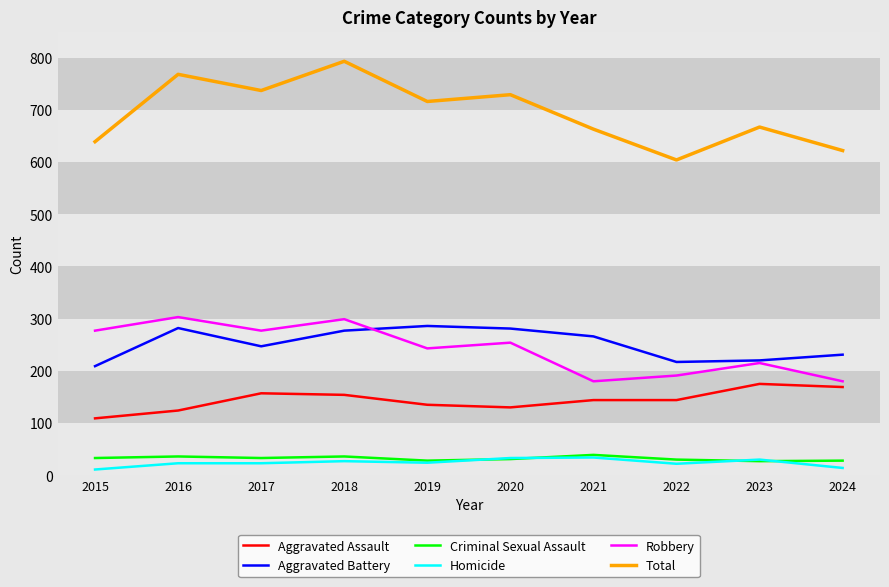

Is it true that Aggravated Assault equals 175 at 2023?

True